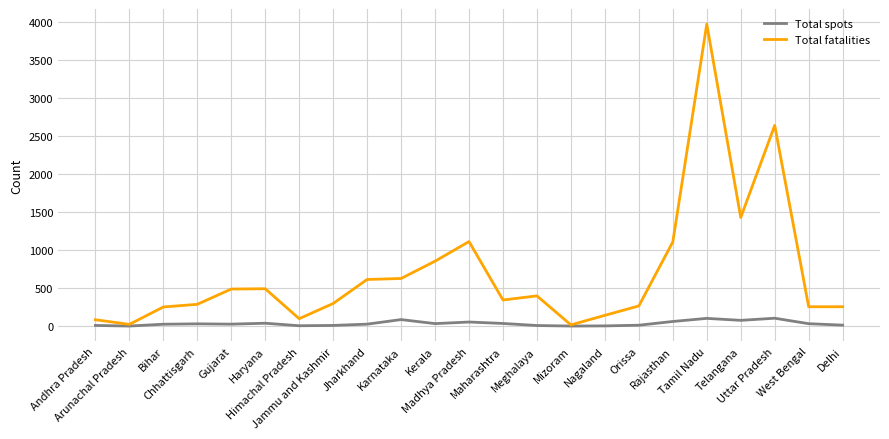

At which category does Total fatalities reach its first local valley?

Arunachal Pradesh